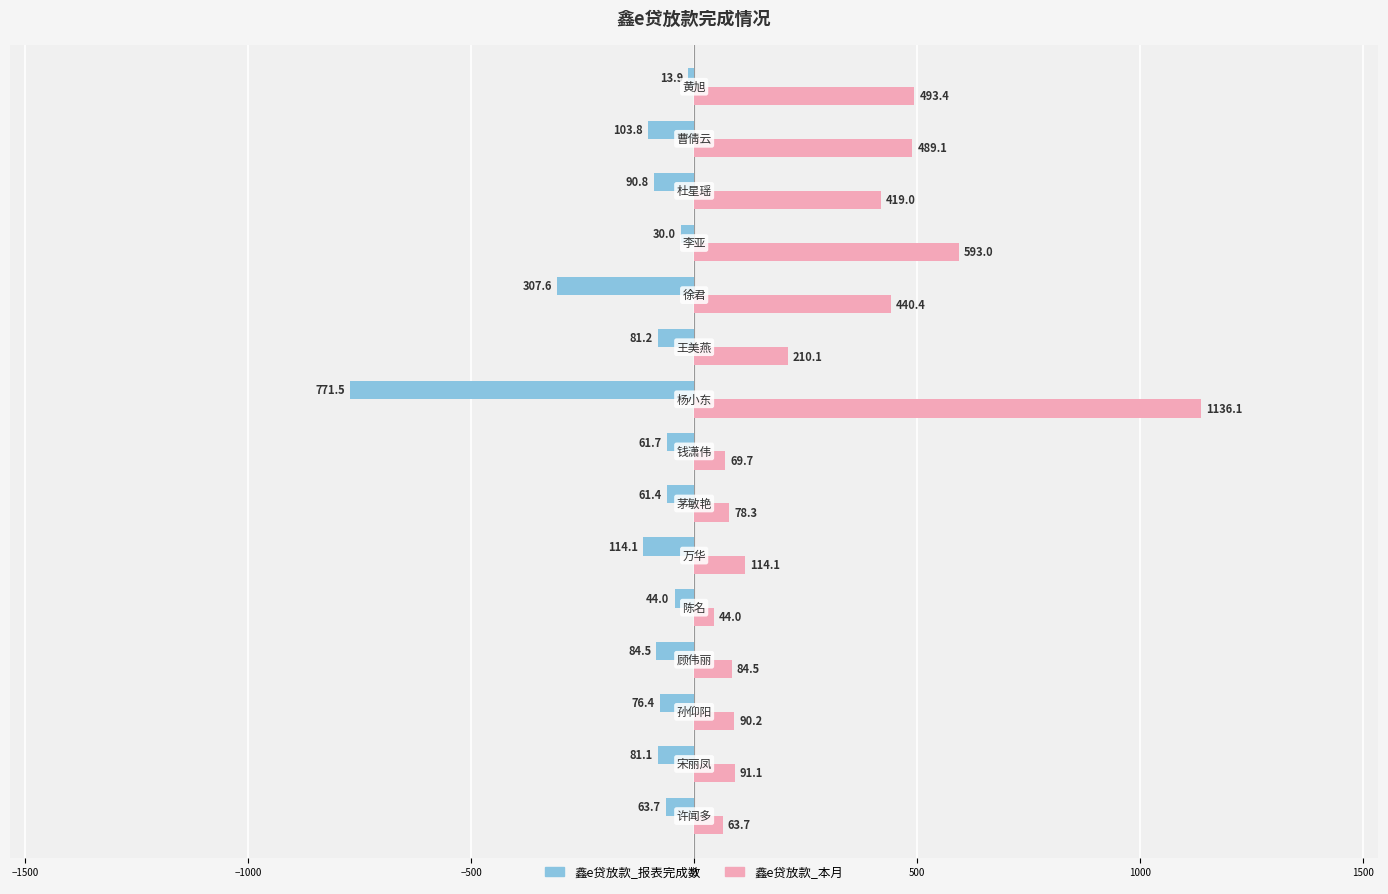

Count the number of data series in this chart.

2